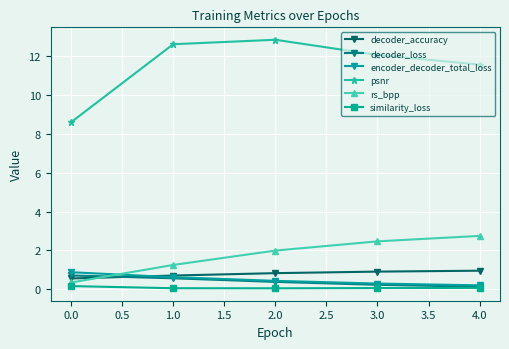

How many intersections are there between encoder_decoder_total_loss and decoder_accuracy?

1